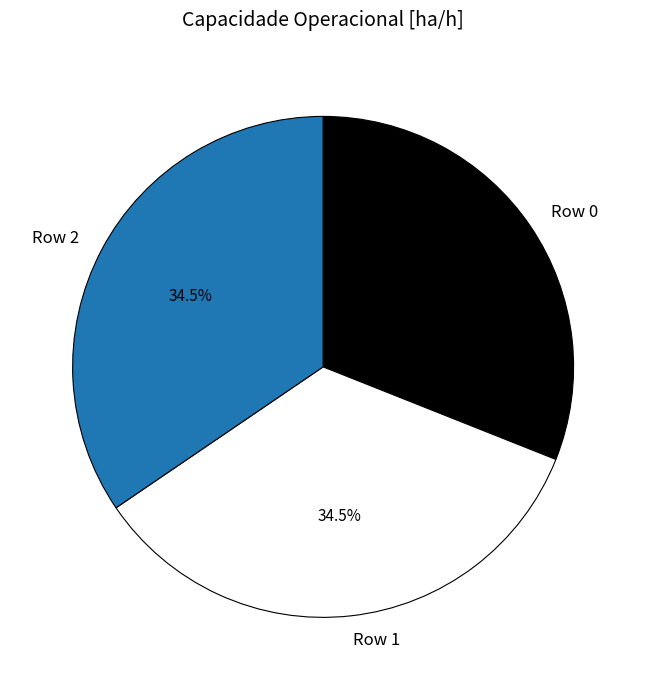

How many slices are in this pie chart?

3